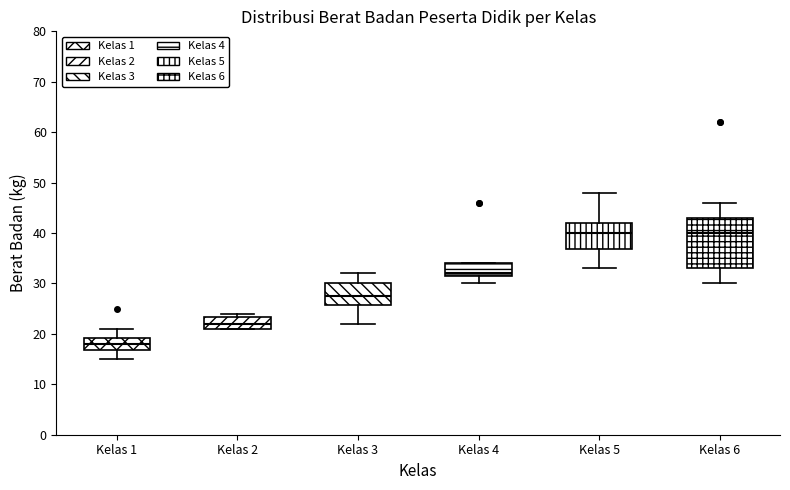

Which box's median line is the lowest?

Kelas 1